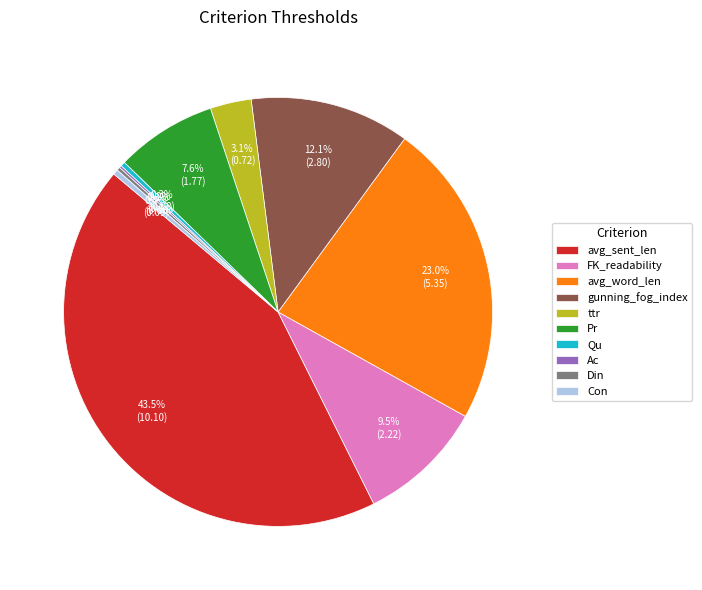

What portion of the pie excludes gunning_fog_index?

87.9%